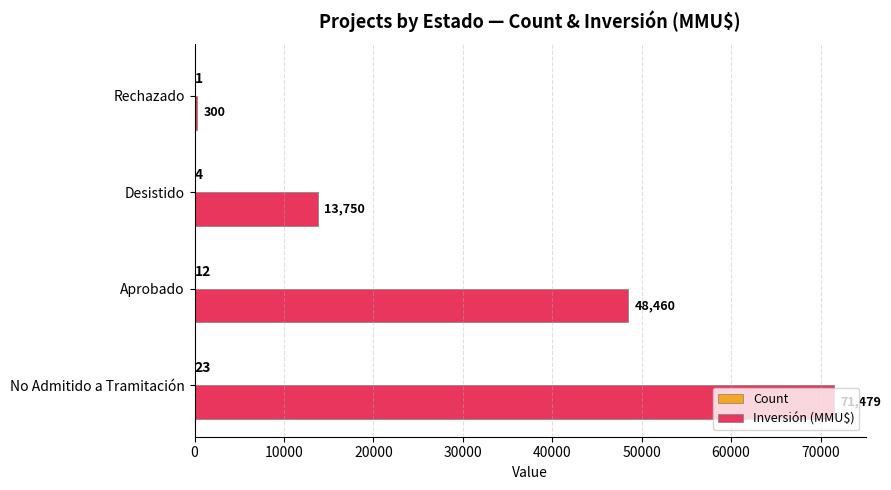

How many series are shown in this chart?

2